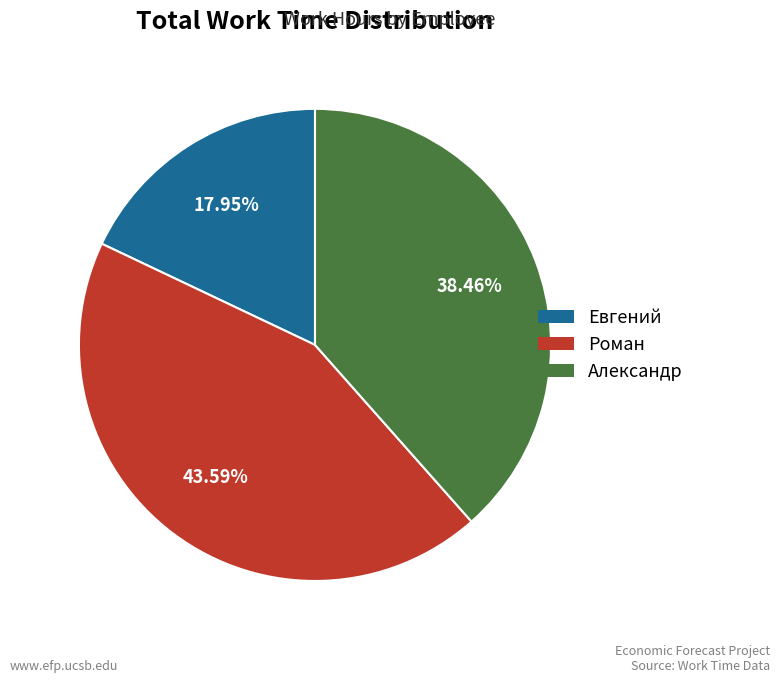

Is it true that Евгений is 9% of the pie?

False